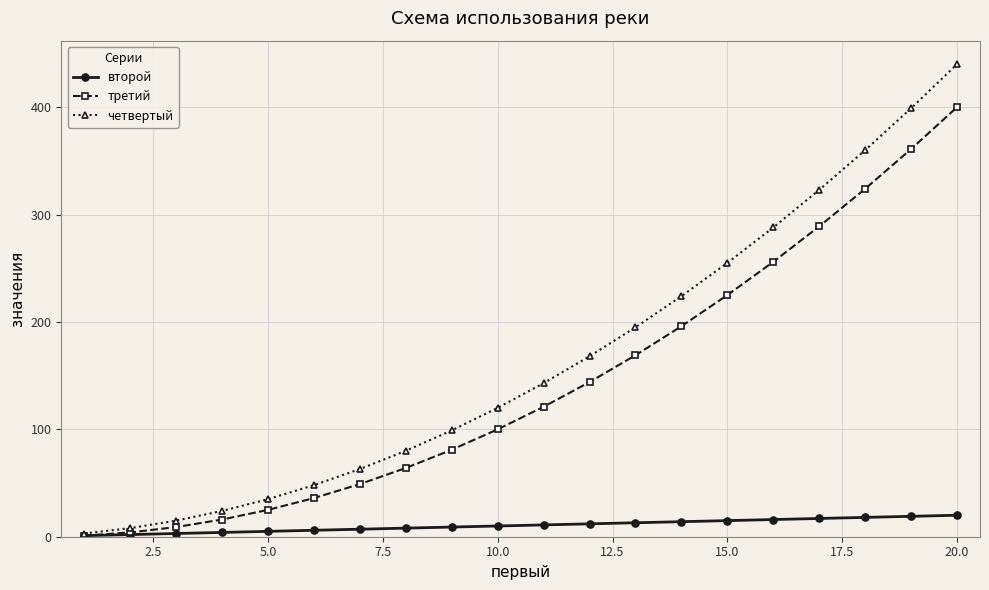

Rank the series by their maximum value, from lowest to highest.

второй, третий, четвертый